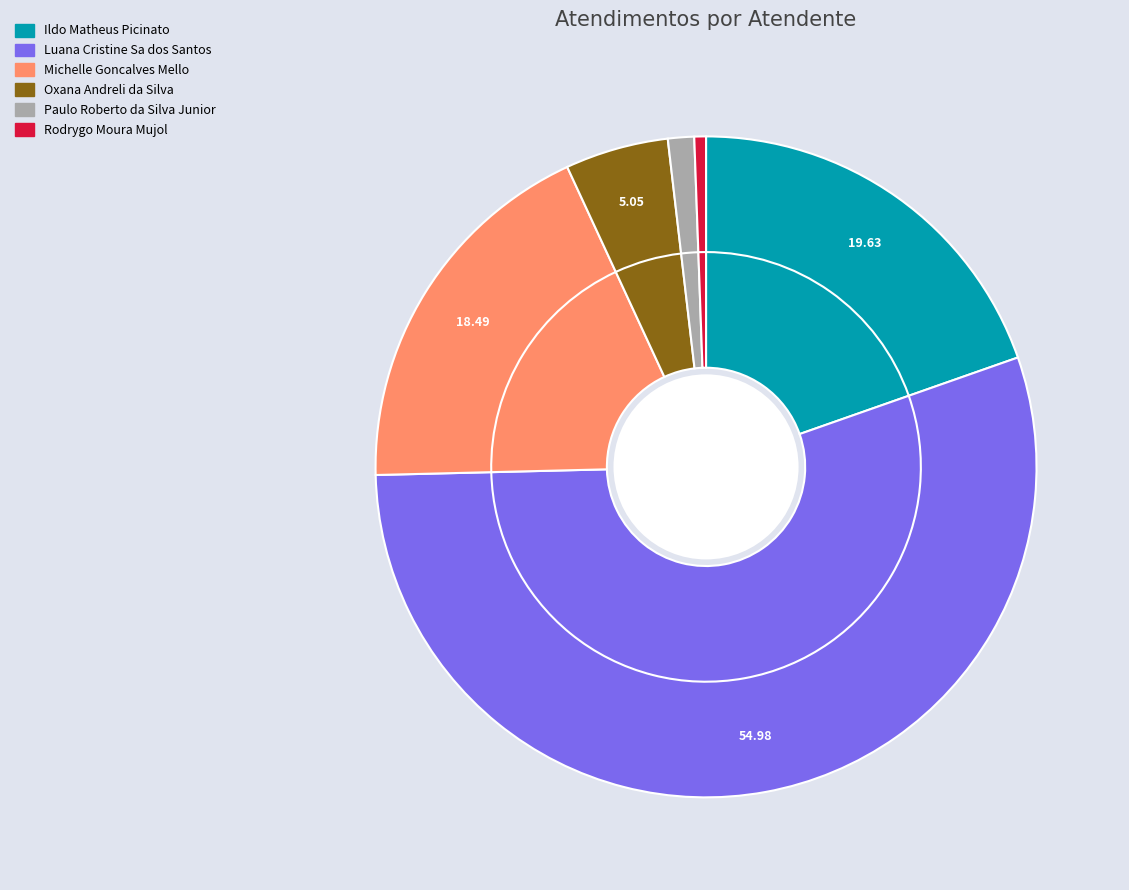

To the nearest percent, what is the combined percentage of Paulo Roberto da Silva Junior and Luana Cristine Sa dos Santos?

56%